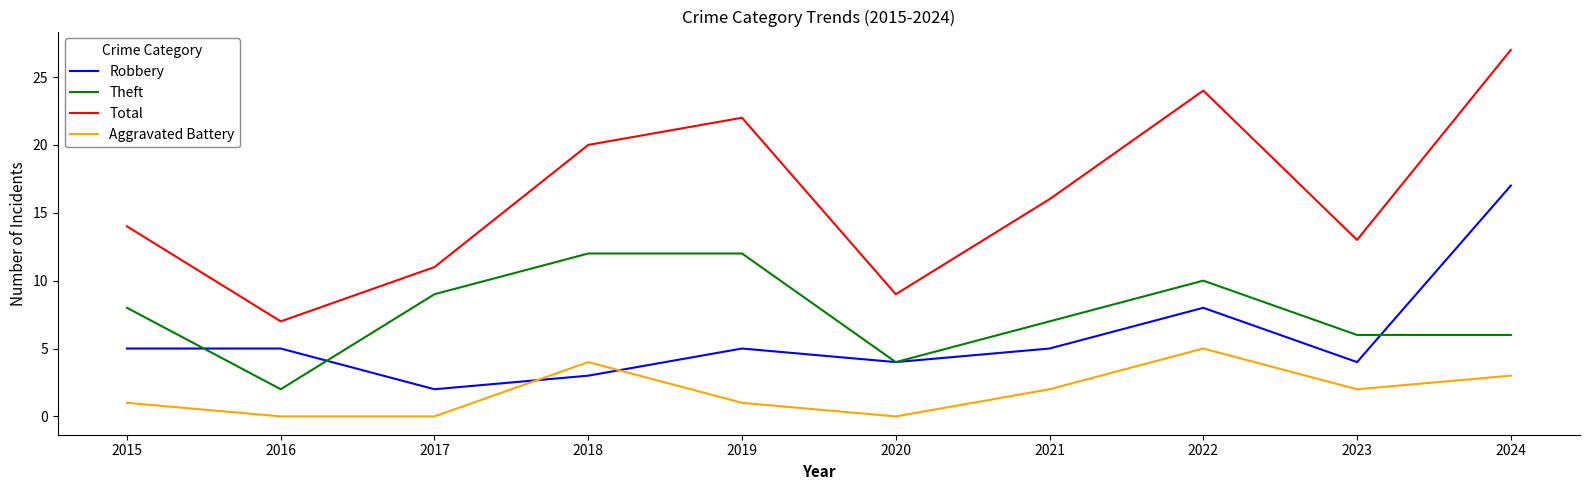

Which series has the largest range (max minus min)?

Total